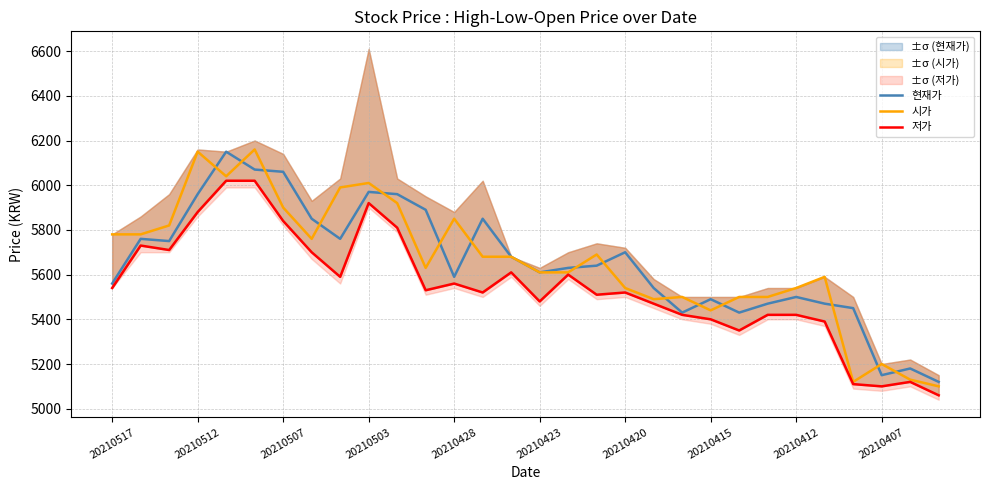

Which series has the widest spread of values?

시가